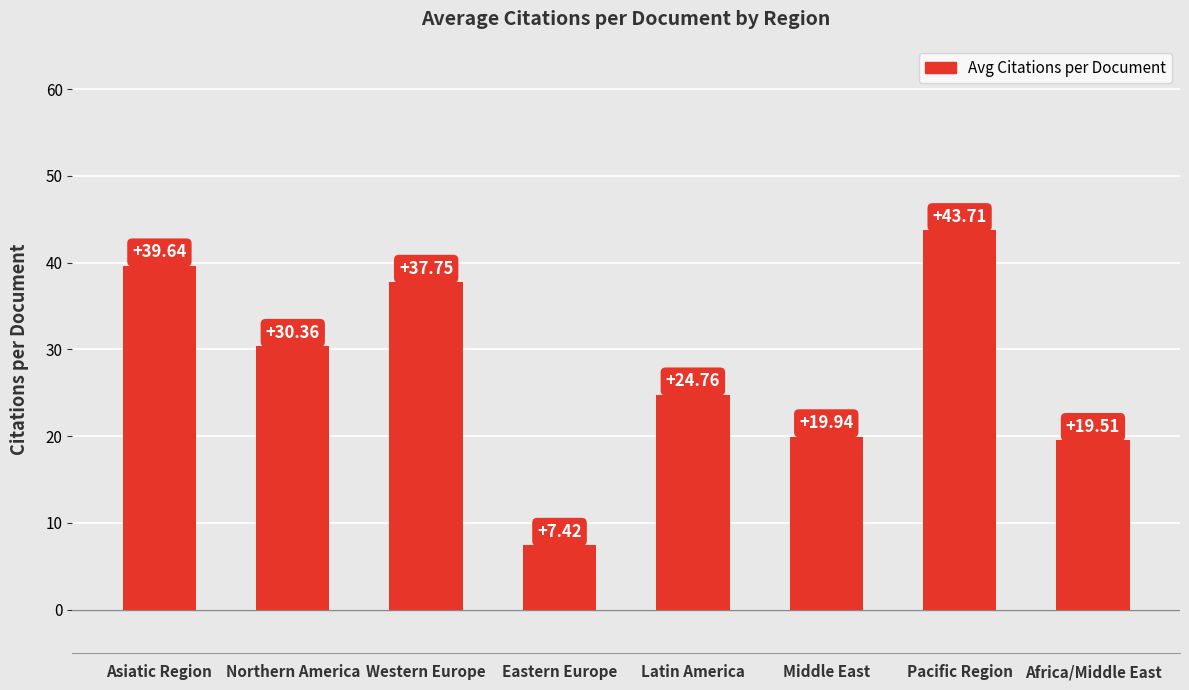

What is the smallest value displayed?

7.4